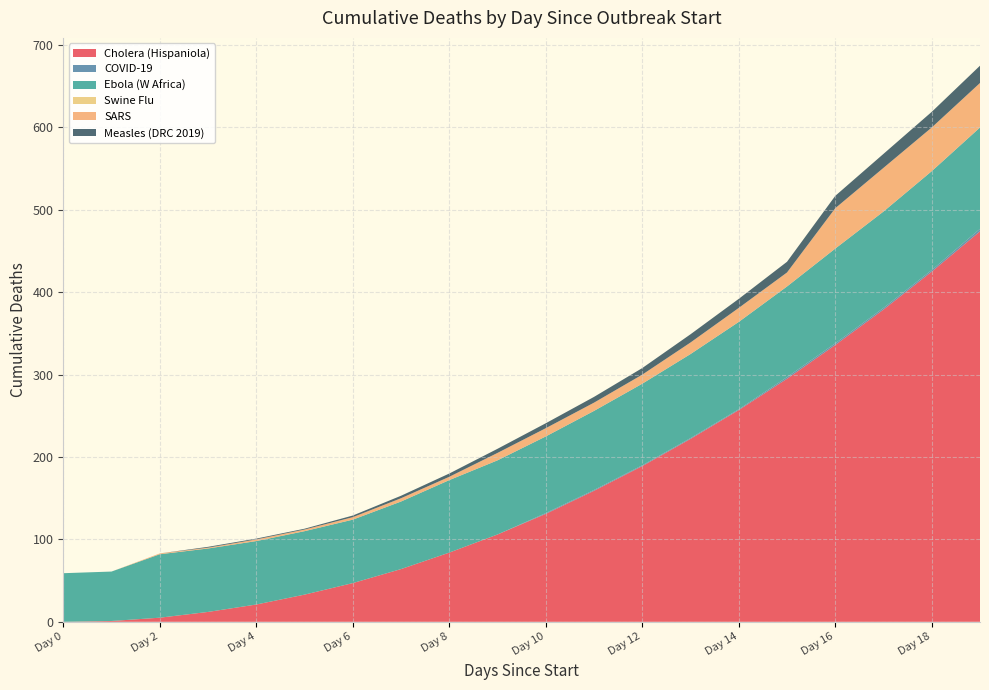

Reading right to left, list all the values displayed in this chart.

Cholera (Hispaniola): 474	425	379	336	295	257	222	189	159	131	106	84	64	47	33	21	12	5	1	0
COVID-19: 3	2	2	2	2	1	1	1	1	1	0	0	0	0	0	0	0	0	0	0
Ebola (W Africa): 123	120	117	115	110	106	102	99	96	93	90	88	82	77	77	77	77	77	60	59
Swine Flu: 0	0	0	0	0	0	0	0	0	0	0	0	0	0	0	0	0	0	0	0
SARS: 54	53	53	49	17	17	14	11	10	10	9	4	4	3	2	2	1	1	0	0
Measles (DRC 2019): 21	19	17	15	13	11	10	8	7	6	5	4	3	2	1	1	1	0	0	0